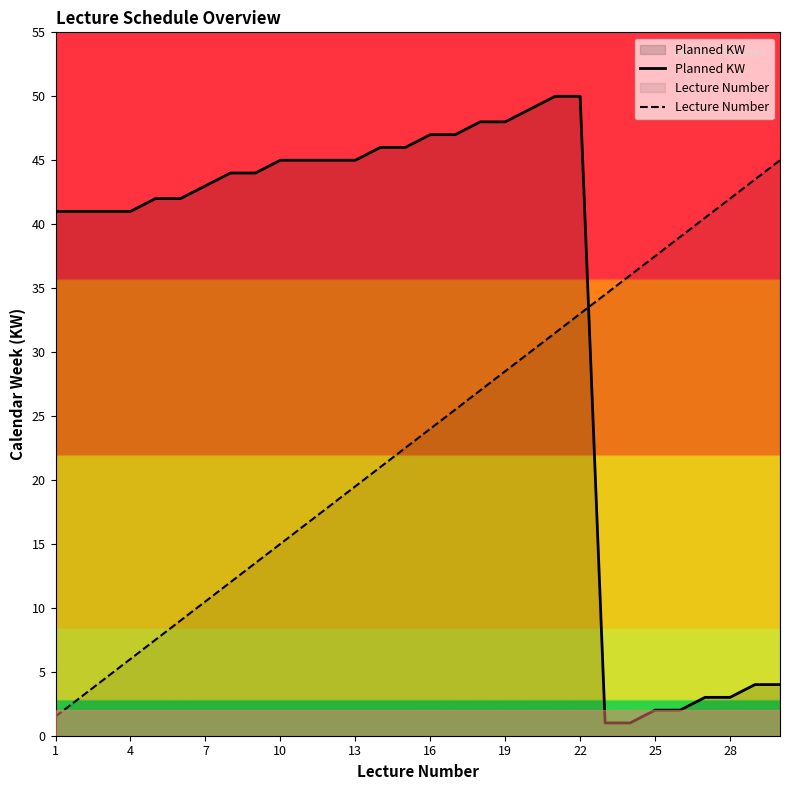

Does the chart display data point markers on the line(s)?

No